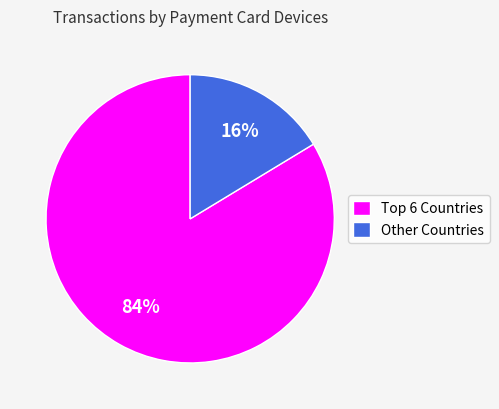

Which slice is the largest?

Top 6 Countries